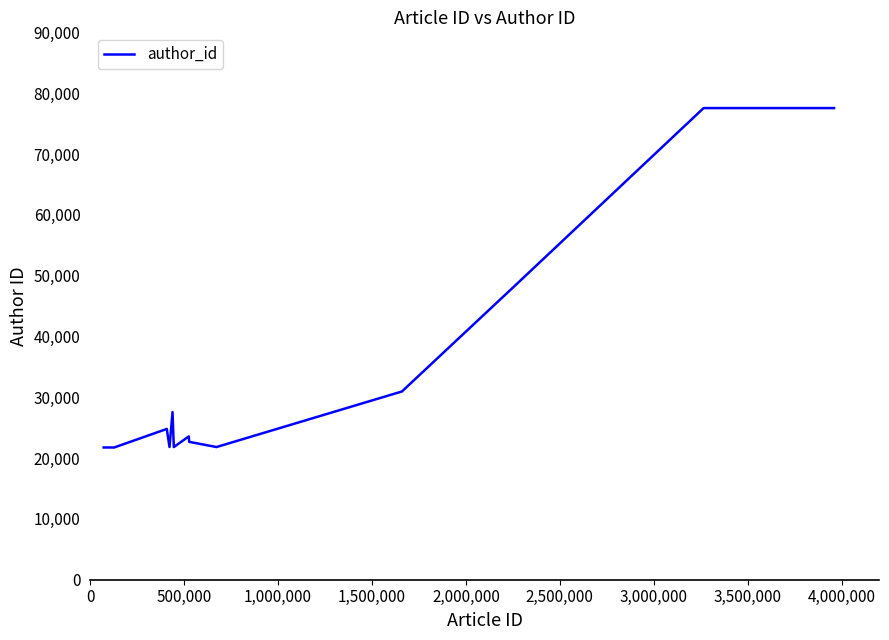

What is the average value?

34017